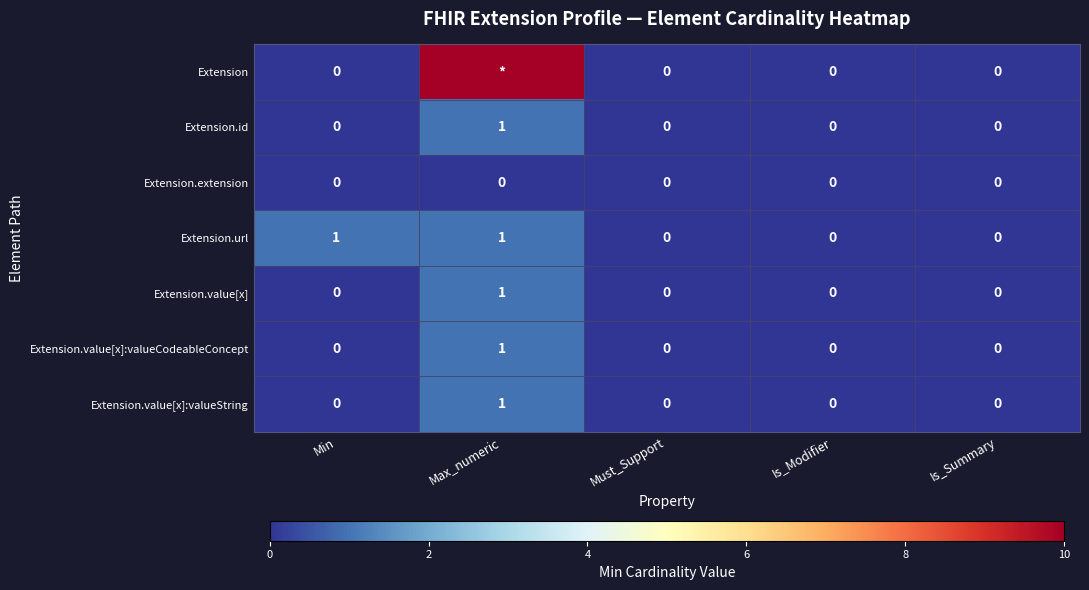

How many Extension.value[x]:valueCodeableConcept values are between 0 and 1?

5